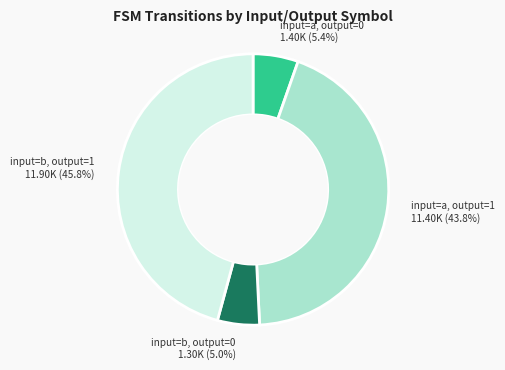

Is there a majority slice in this chart?

No